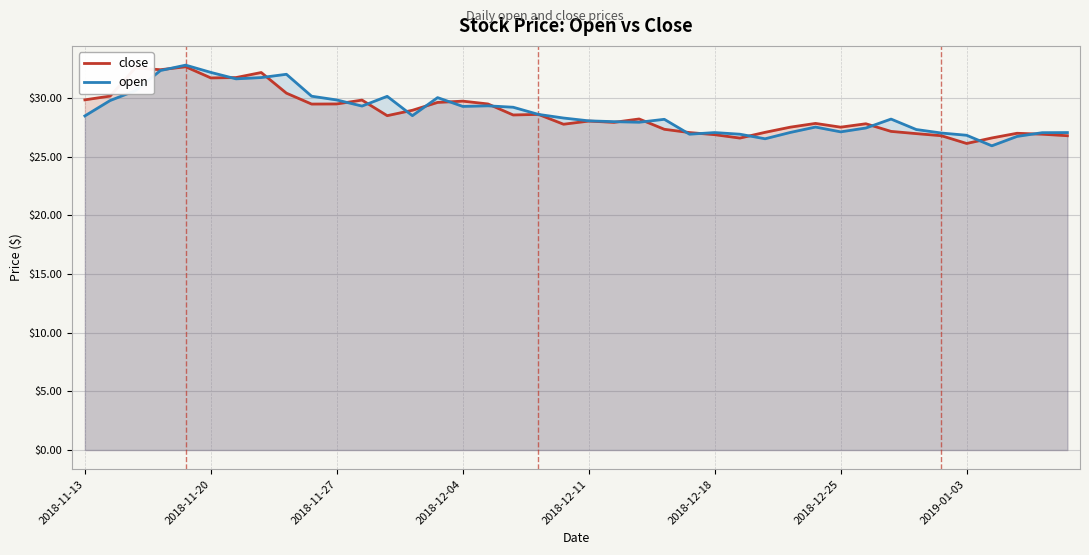

How many lines are shown in the chart?

2